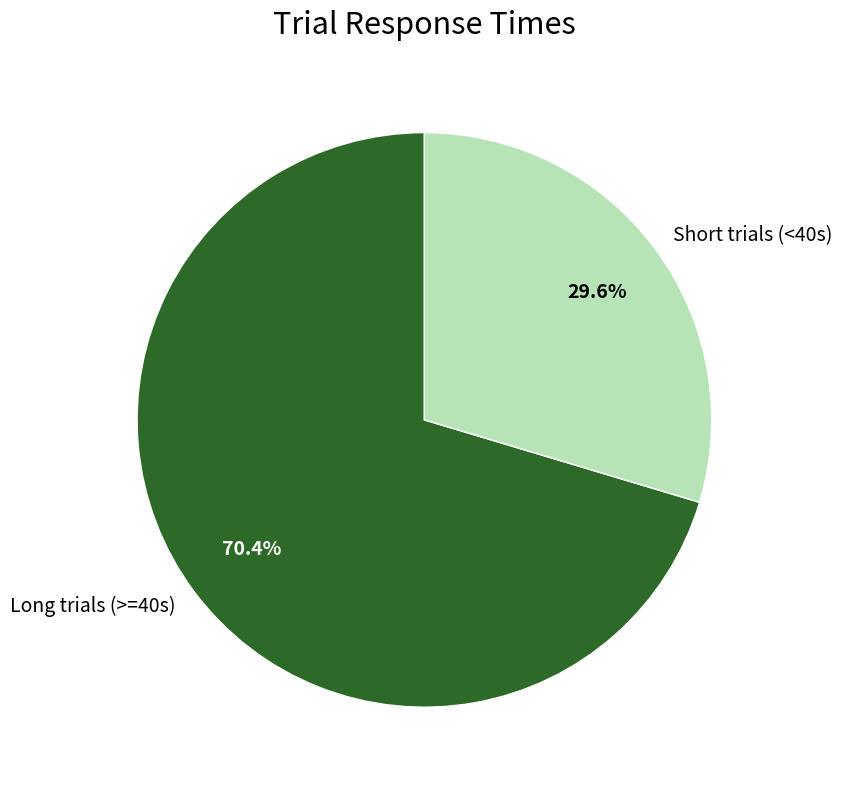

Which category has the biggest portion of the pie?

Long trials (>=40s)